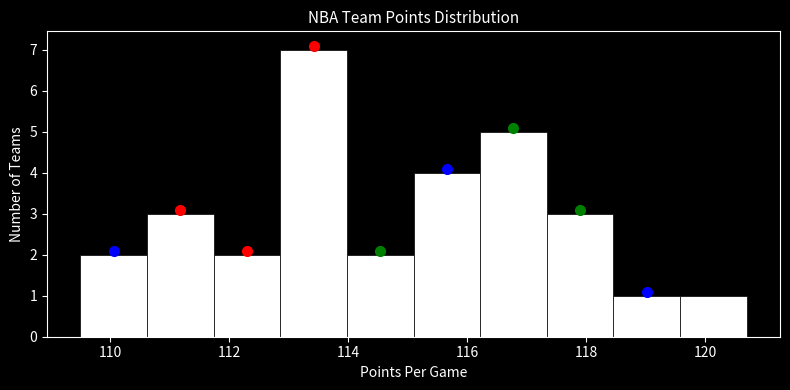

Over which range of the x-axis is the bar tallest?

112.86 to 113.98